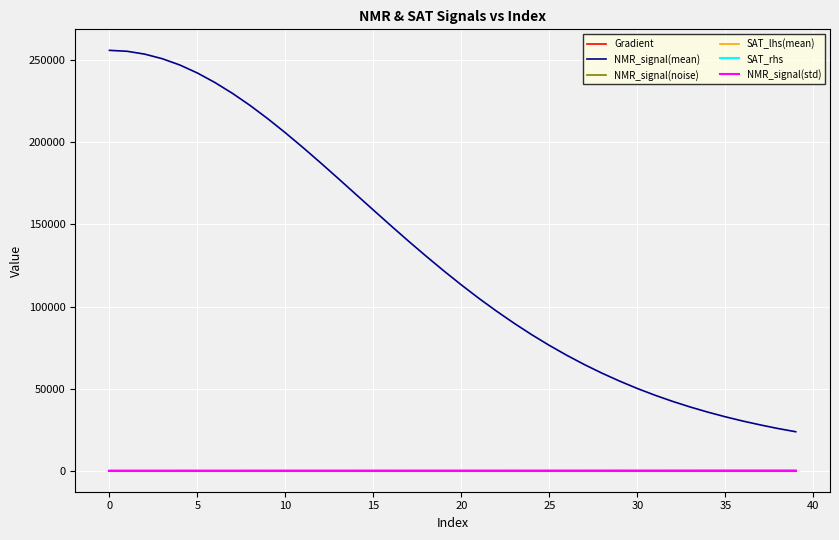

True or false: SAT_lhs(mean) and NMR_signal(mean) intersect in this chart.

False